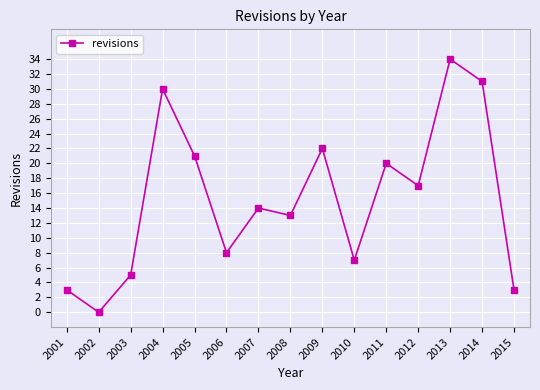

What is the ratio of the value at 2010 to the value at 2013?

0.2